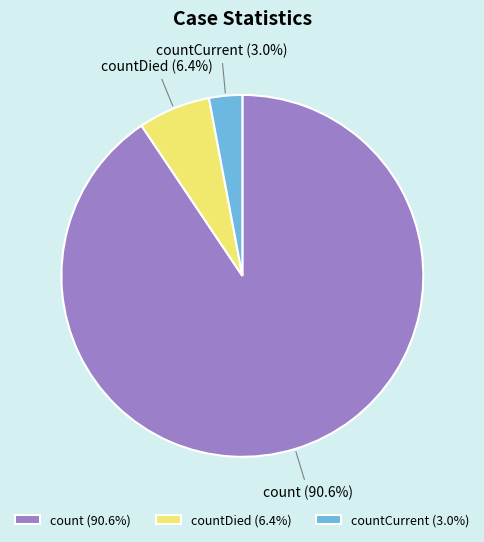

Approximately how many times larger is the value at countCurrent compared to countDied?

0.5